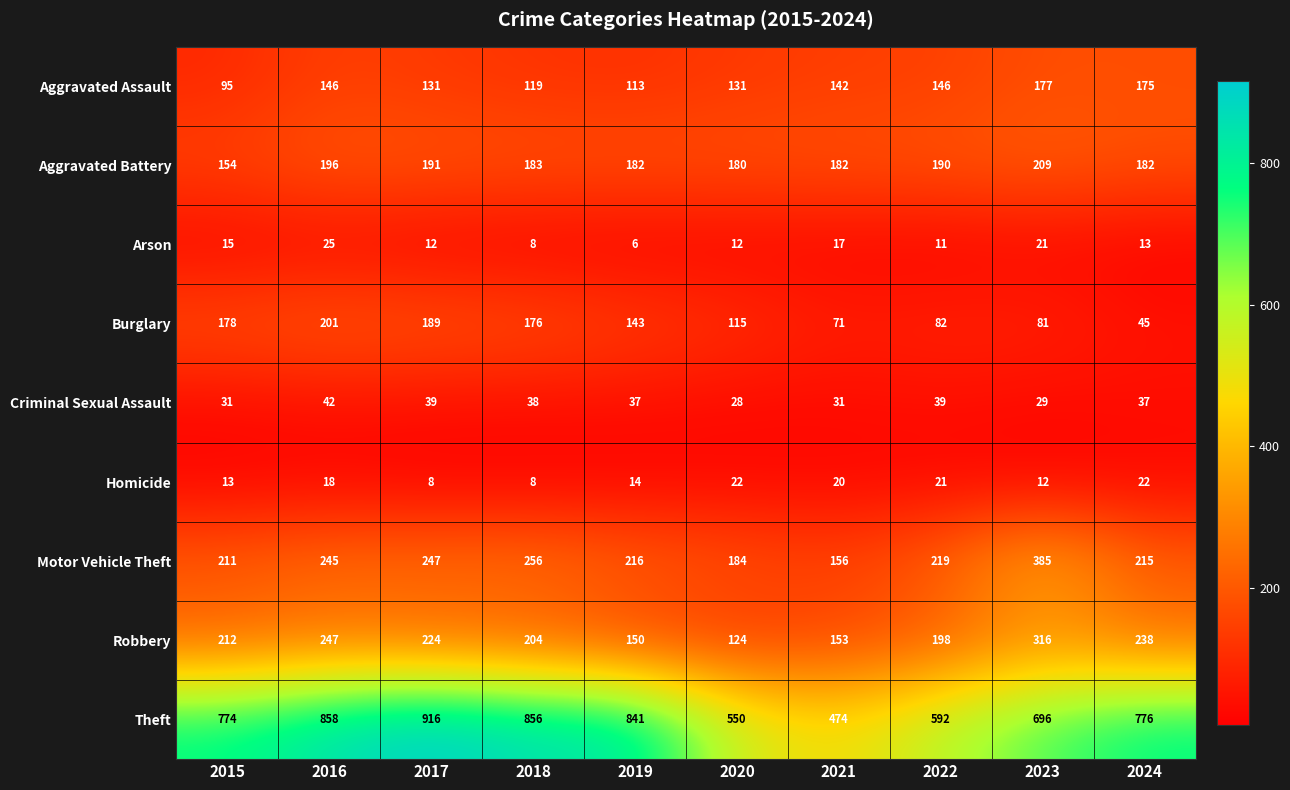

Which series changed the most between 2021 and 2024?

Theft